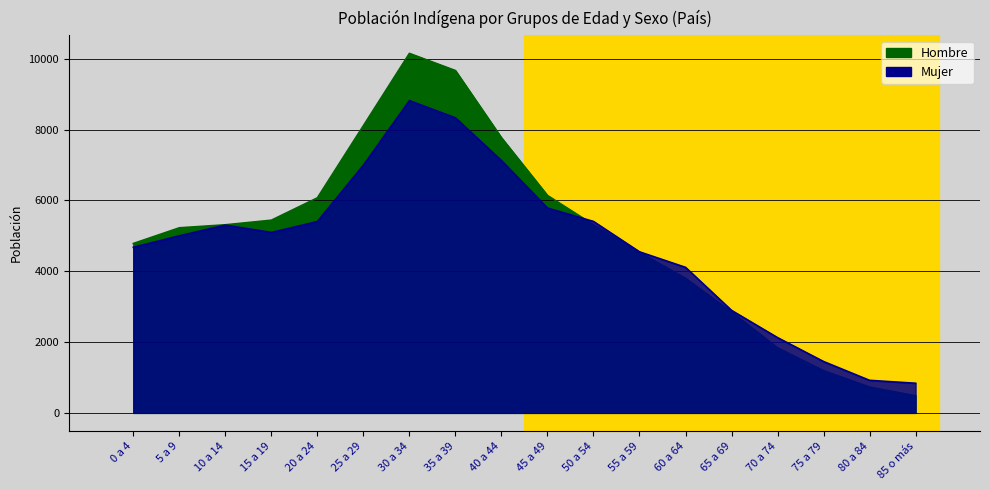

Reading left to right, extract all data points from this chart.

Hombre: 4782	5225	5310	5440	6071	8108	10149	9664	7768	6138	5310	4534	3800	2850	1836	1192	730	483
Mujer: 4676	4999	5301	5094	5402	6991	8816	8329	7123	5783	5405	4547	4109	2894	2125	1450	919	837